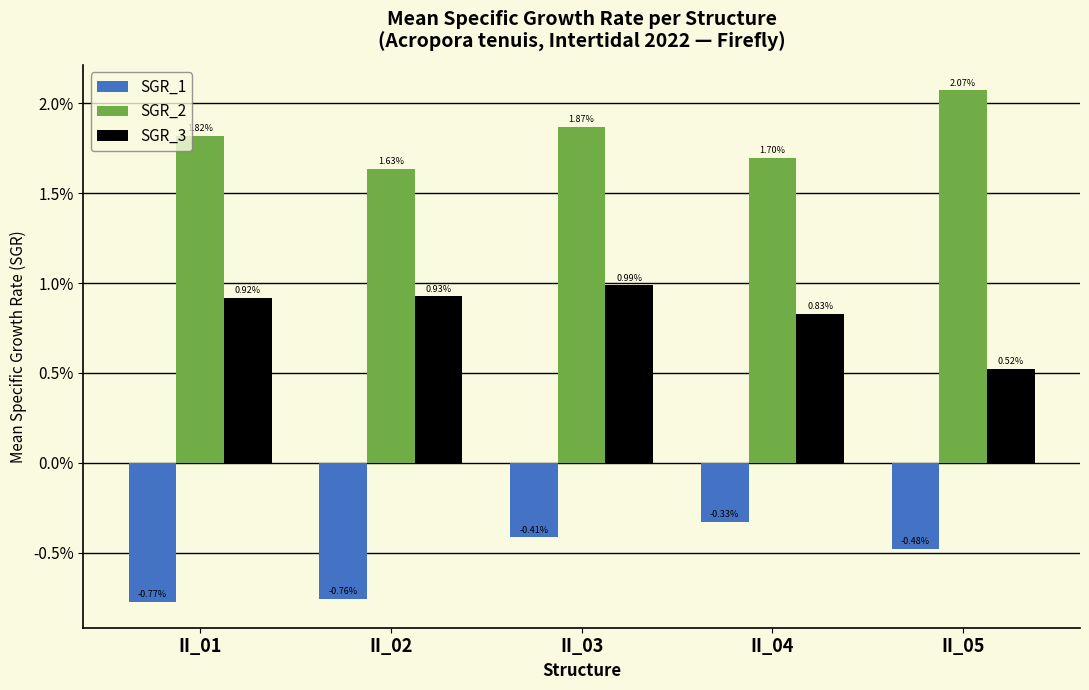

What are all the series names shown in the legend?

SGR_1, SGR_2, SGR_3